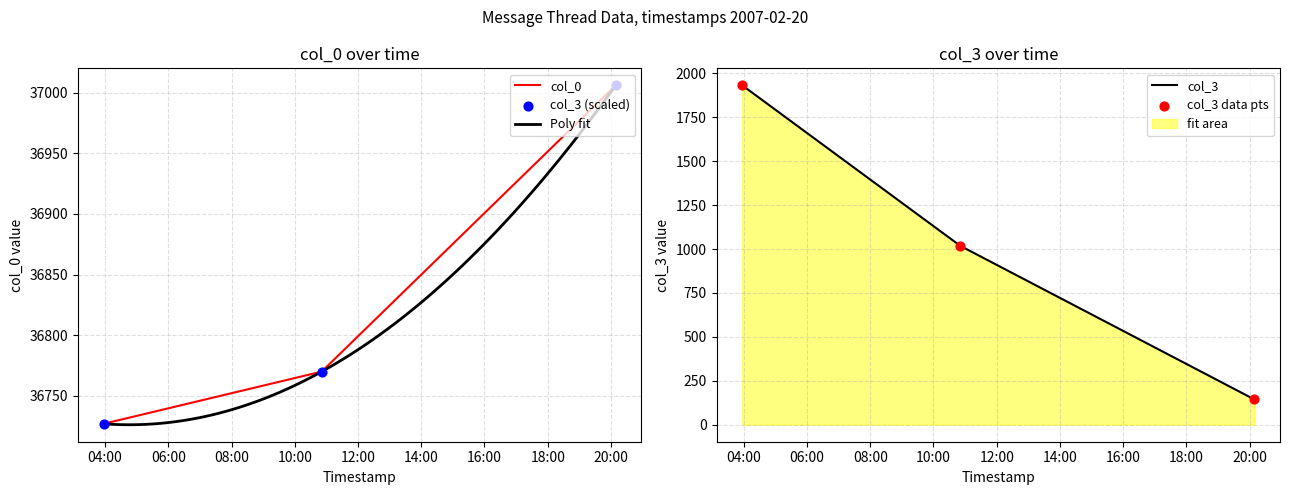

Is the value of col_0 at 2007-02-20 03:57:00 greater than the value of col_3 at 2007-02-20 10:51:00?

Yes